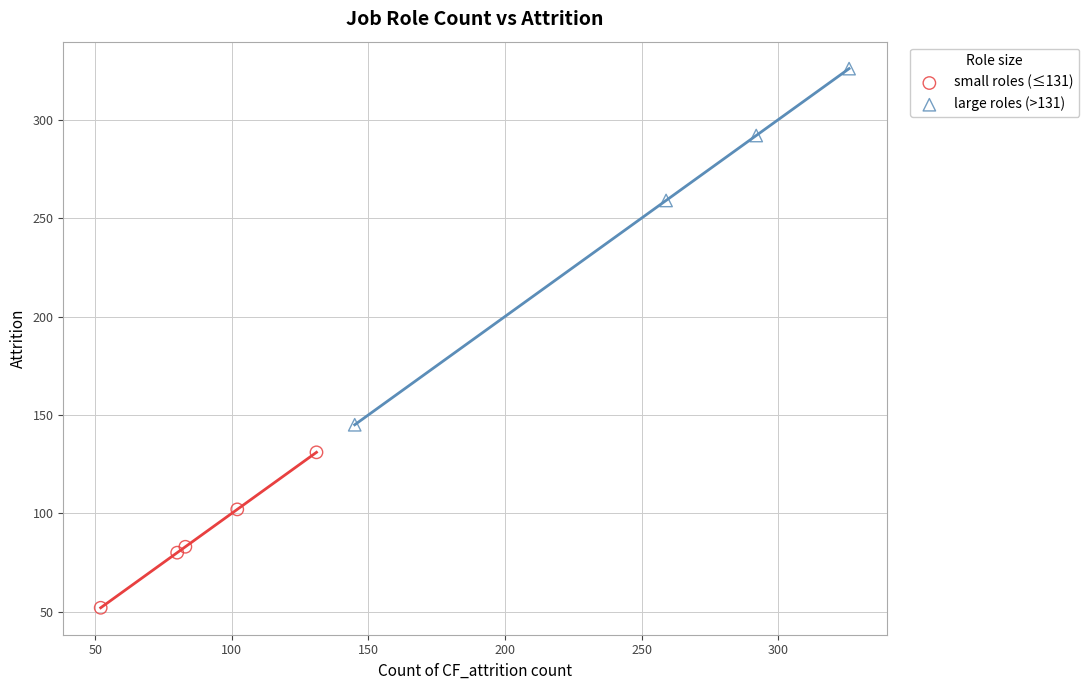

Which series has the largest Y range (max minus min)?

large roles (>131)